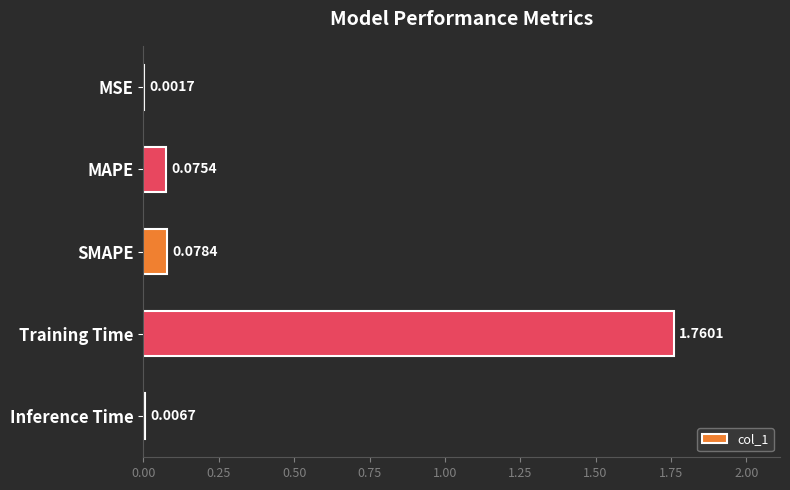

Which has a higher value, MAPE or Inference Time?

MAPE